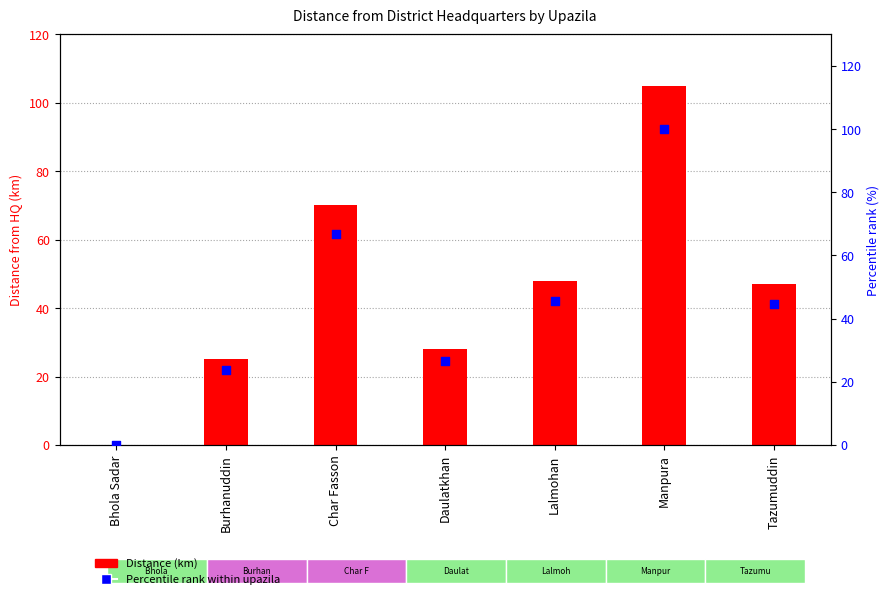

Which series has the largest total across all categories?

Distance (km)